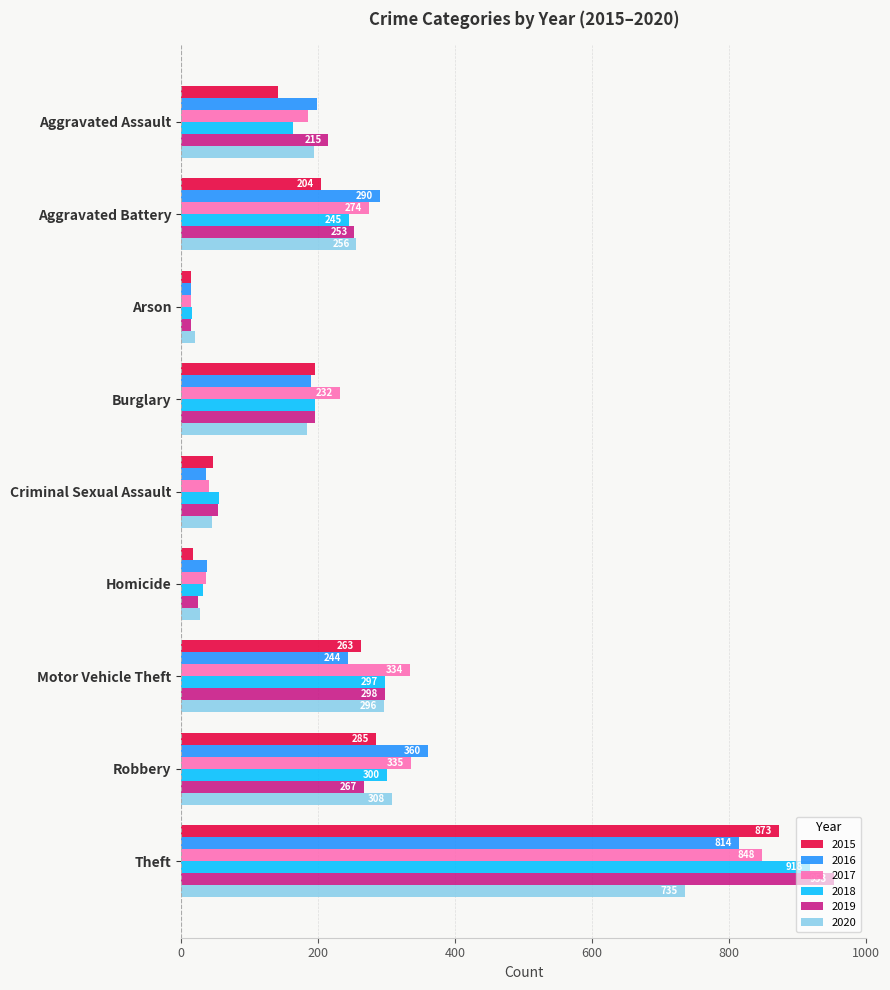

Is it true that 2017 equals 173 at Theft?

False